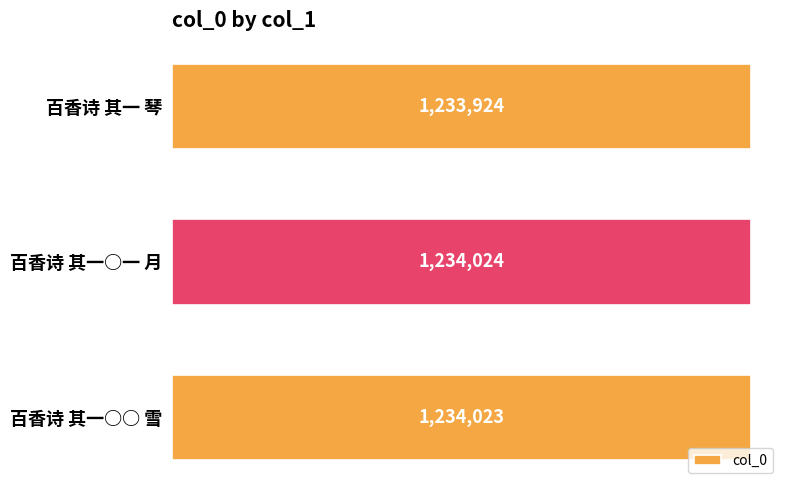

Where is the data nearest to the value 1233974?

百香诗 其一○○ 雪